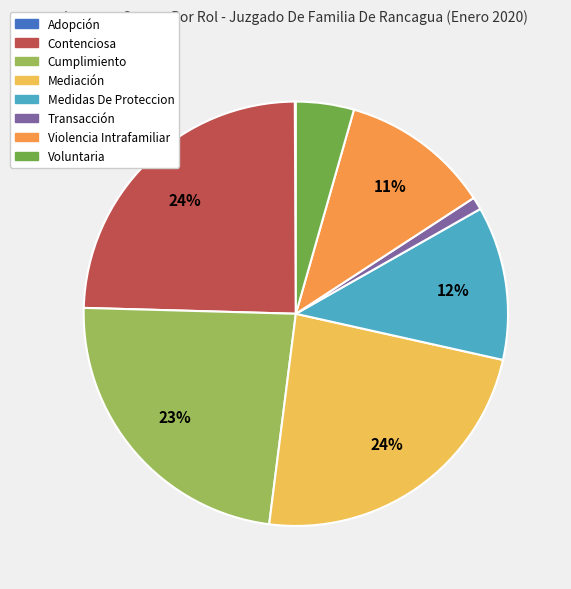

To the nearest percent, what is the difference between the largest and smallest slice percentages?

24%